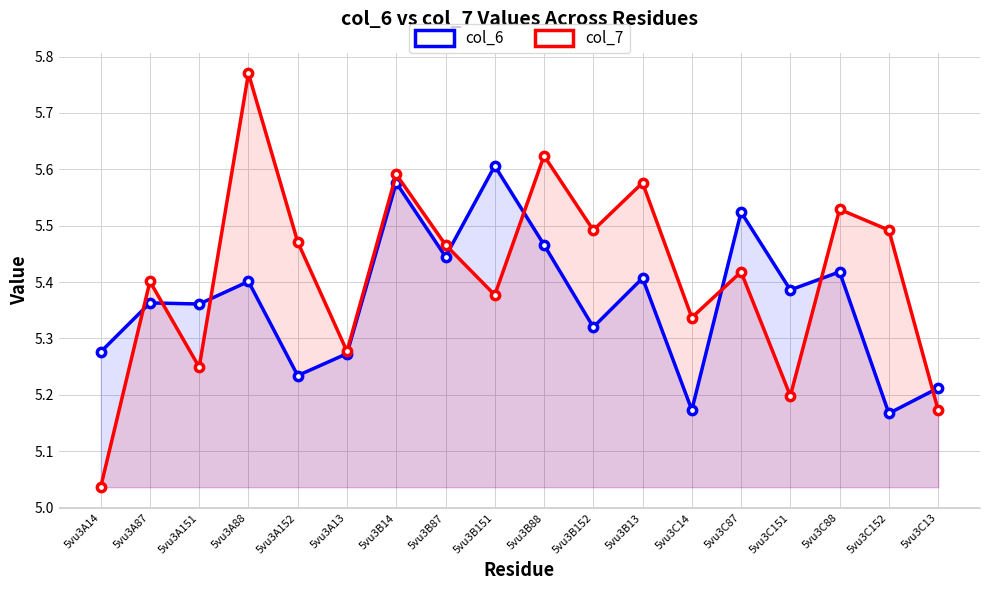

Count the number of categories in the chart.

18